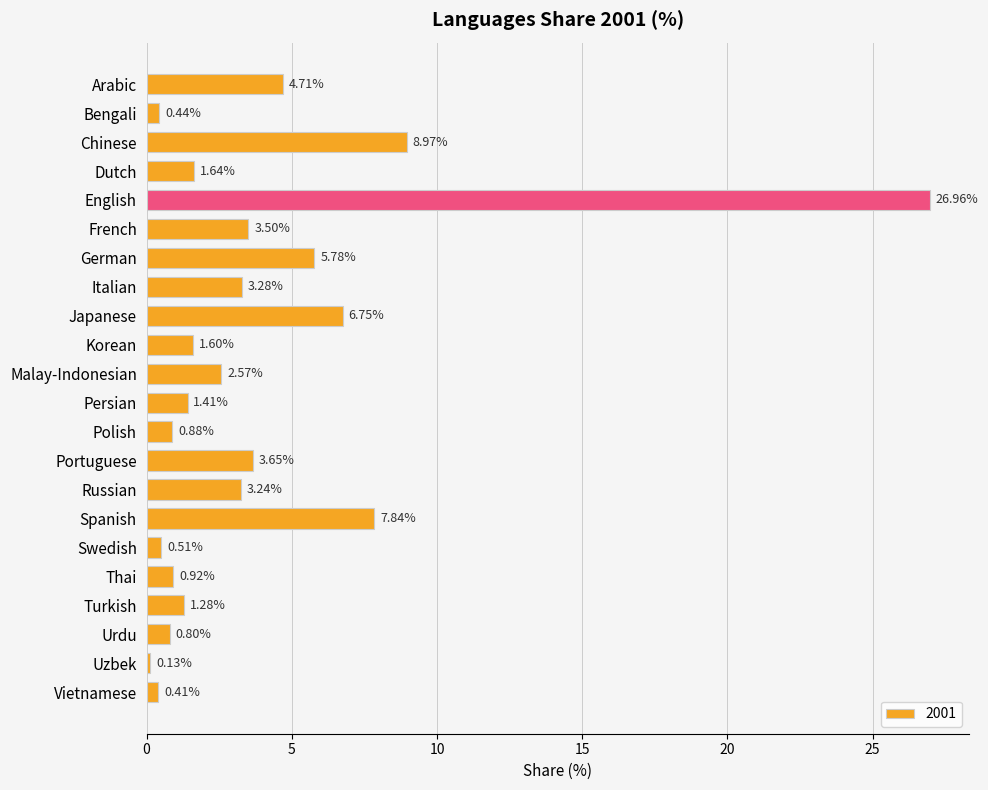

Which has a higher value, Korean or Russian?

Russian